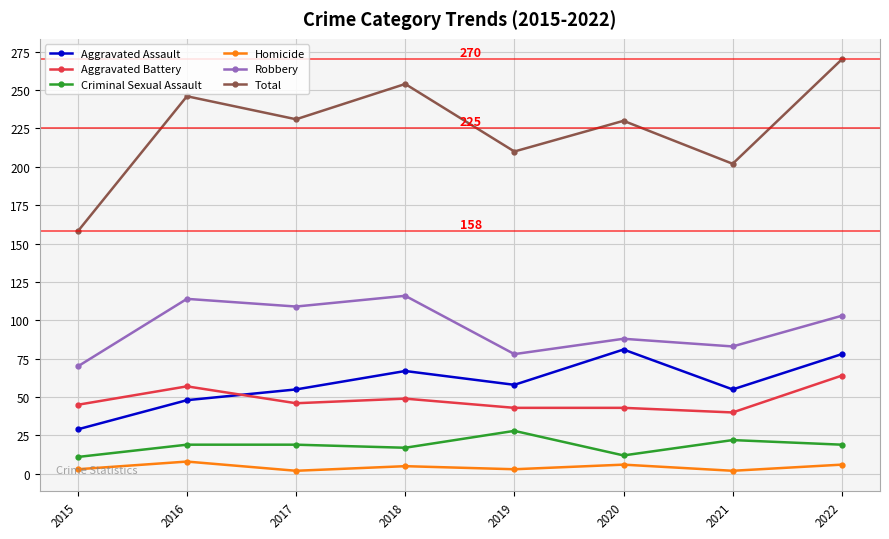

What is the approximate value of Aggravated Assault at 2016?

48